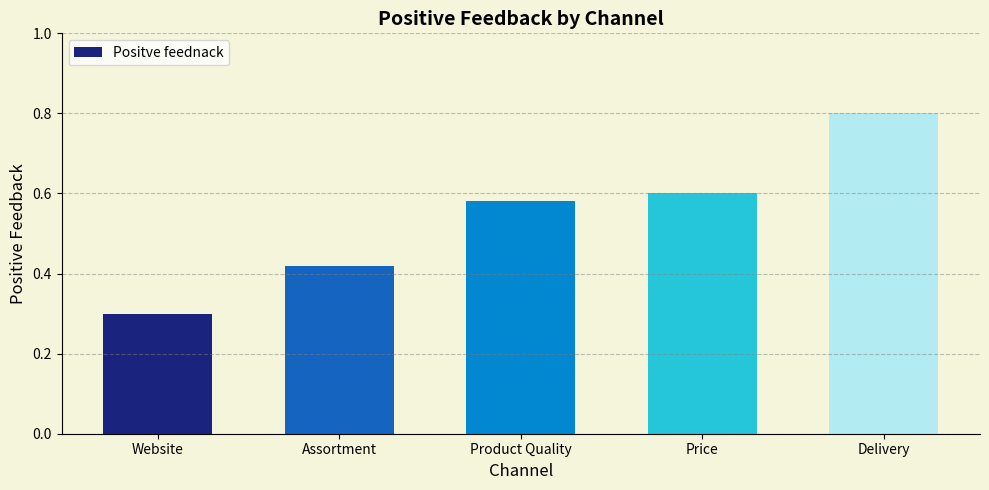

List the labels in order of value, smallest first.

Website, Assortment, Product Quality, Price, Delivery